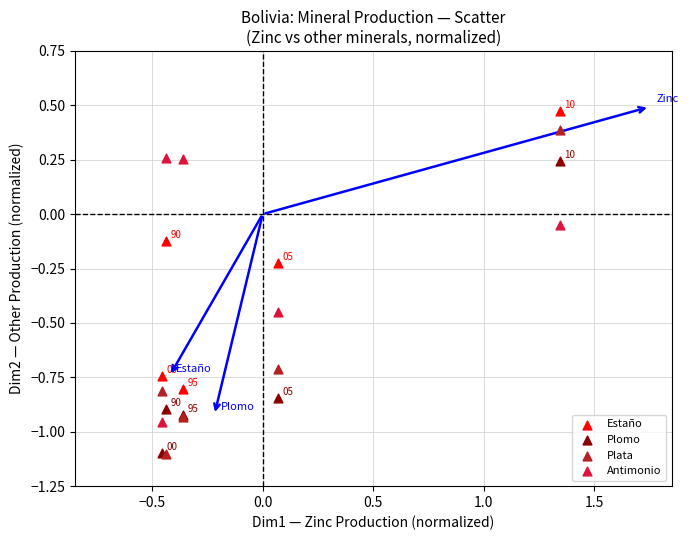

What are all the series names shown in the legend?

Estaño, Plomo, Plata, Antimonio